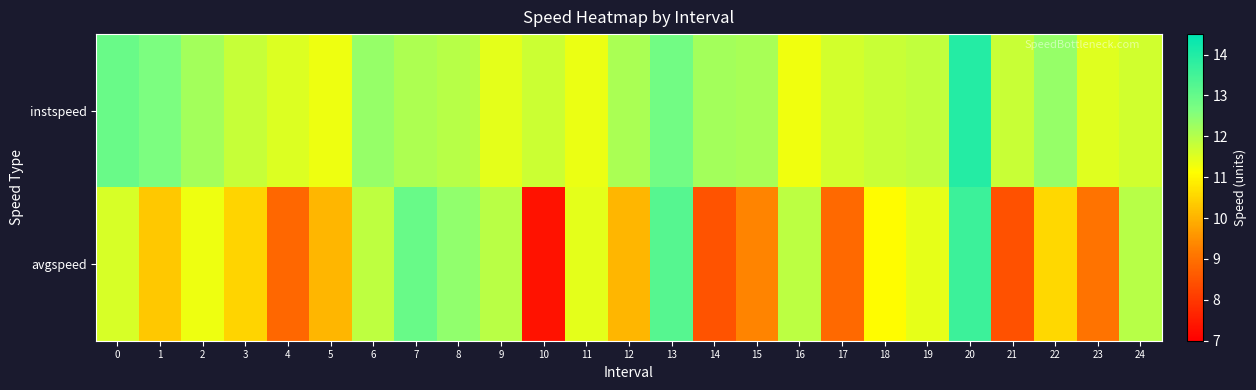

What is the difference between the highest and lowest values at 9?

0.5